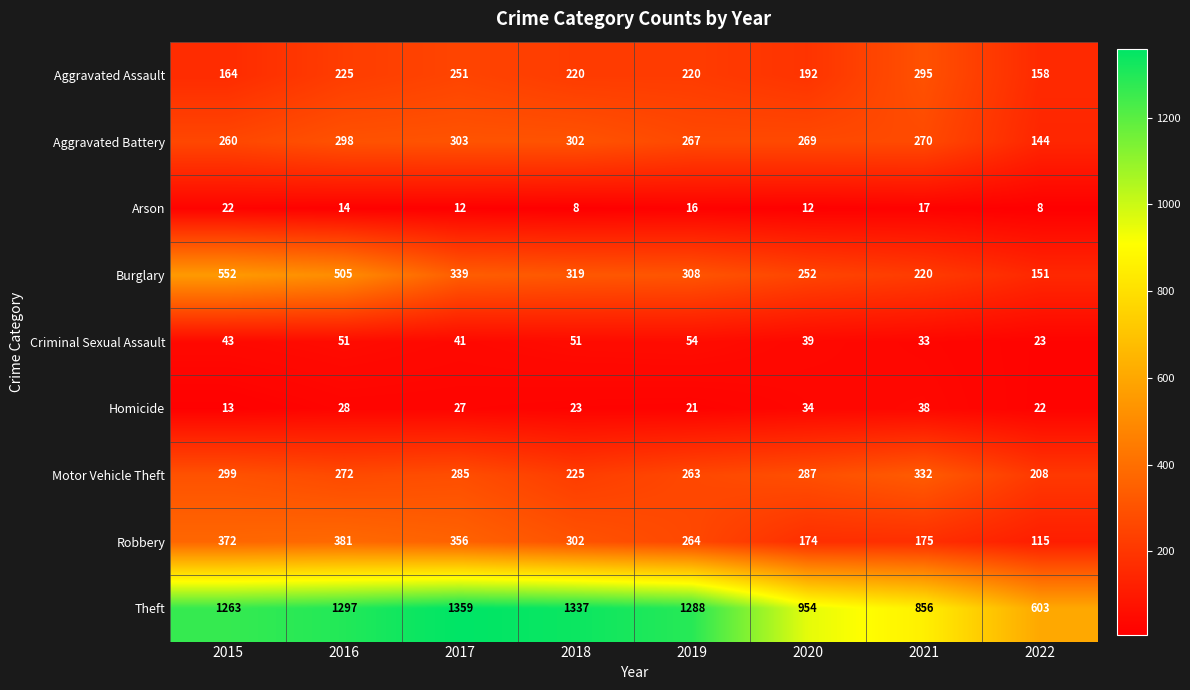

At which category does the chart reach its peak across all series?

2017